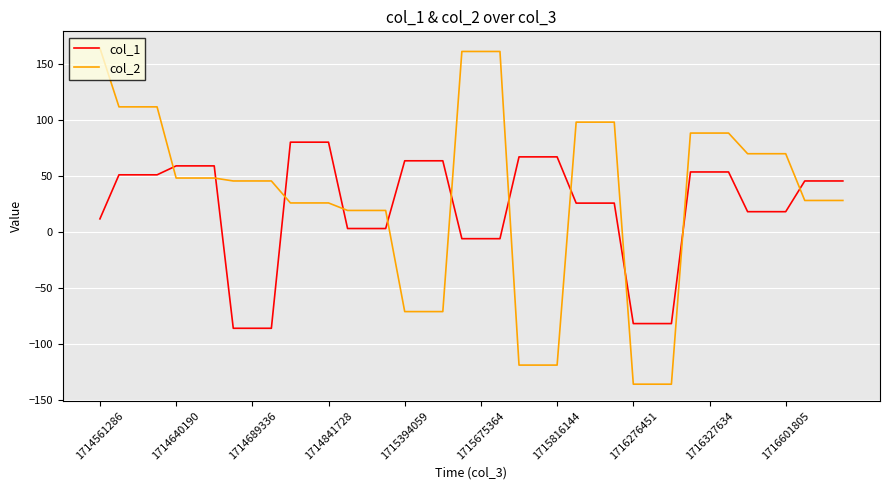

What is the sum of all col_2 values?

1279.8